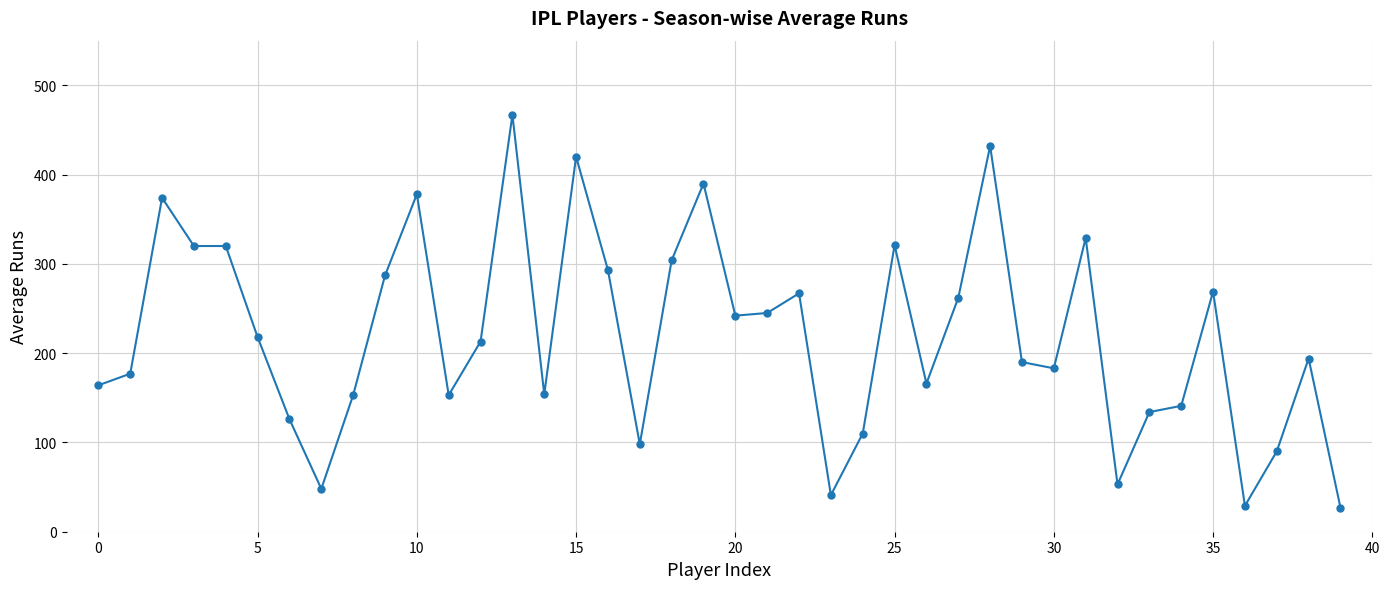

What is the sum of all values?

8782